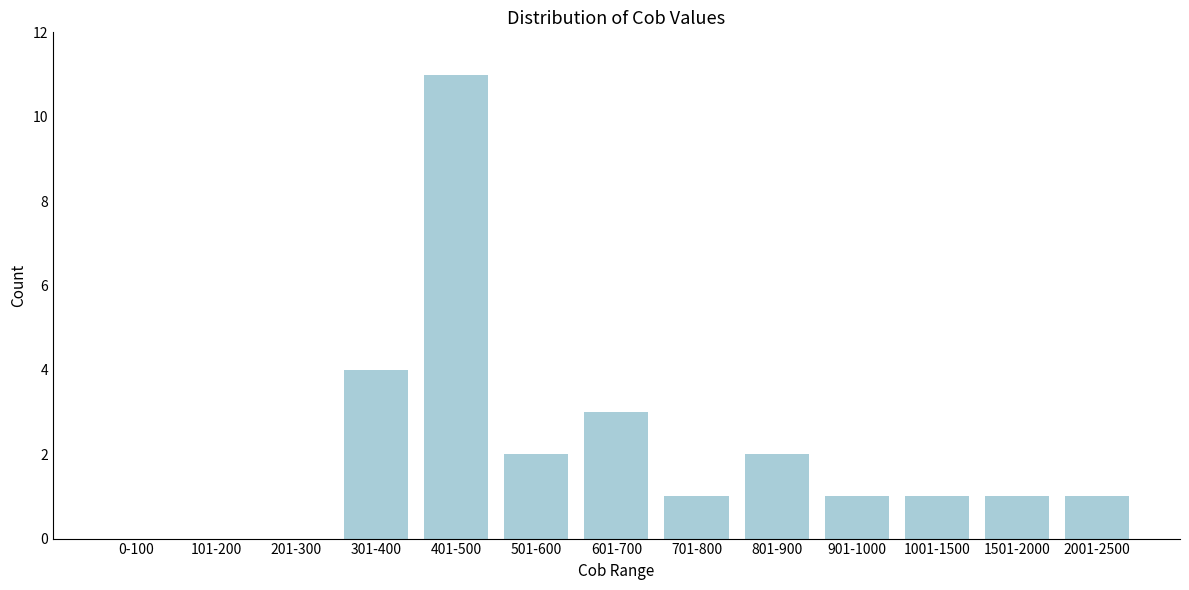

Reading left to right, list all the values displayed in this chart.

0-100=0	101-200=0	201-300=0	301-400=4	401-500=11	501-600=2	601-700=3	701-800=1	801-900=2	901-1000=1	1001-1500=1	1501-2000=1	2001-2500=1